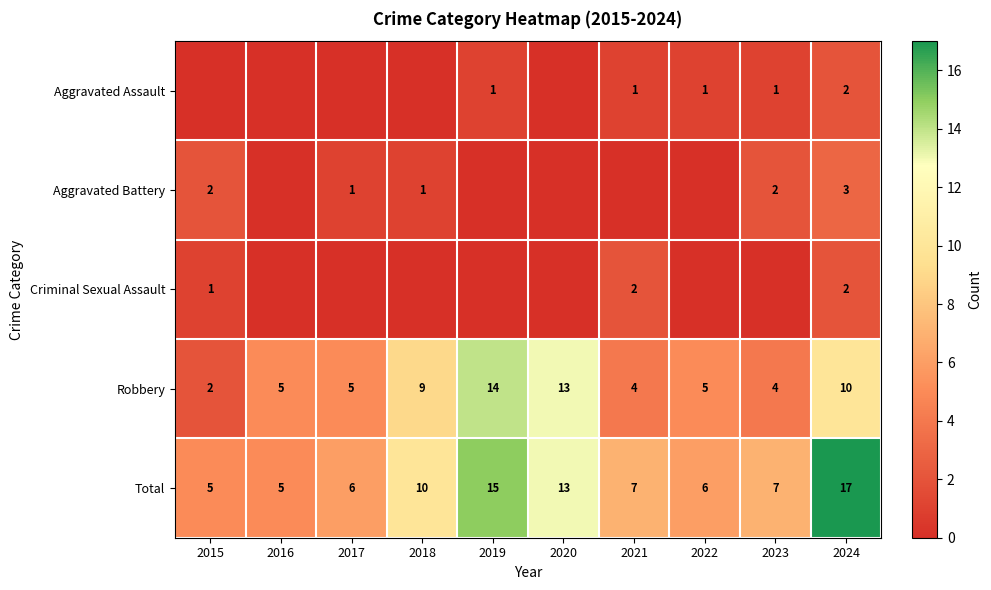

The value of Aggravated Battery at 2023 is 2. True or false?

True